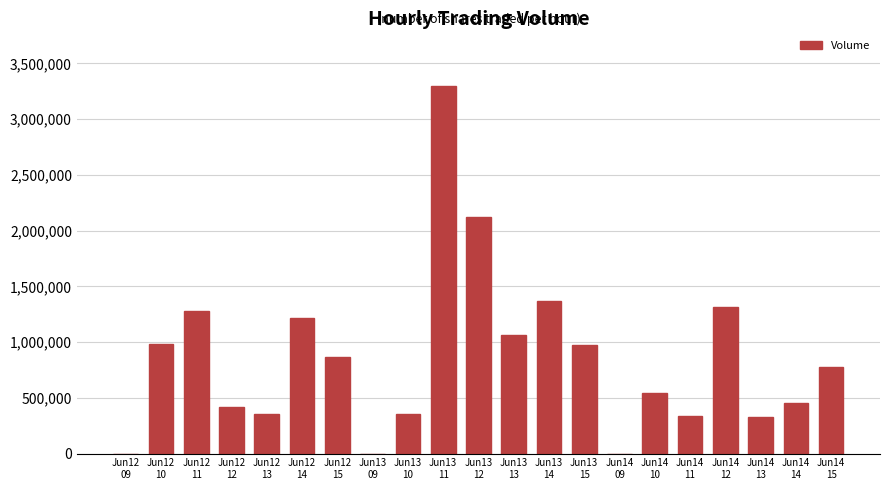

Does the chart contain stacked bars?

No